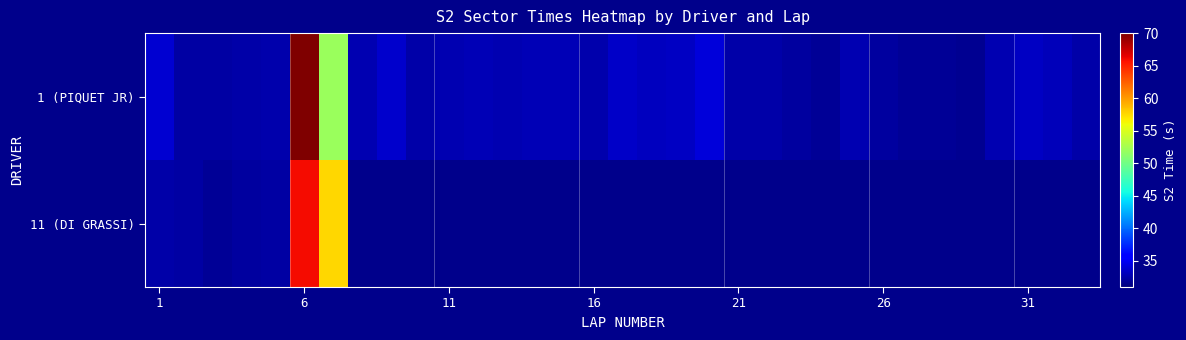

How many series are shown in this chart?

2